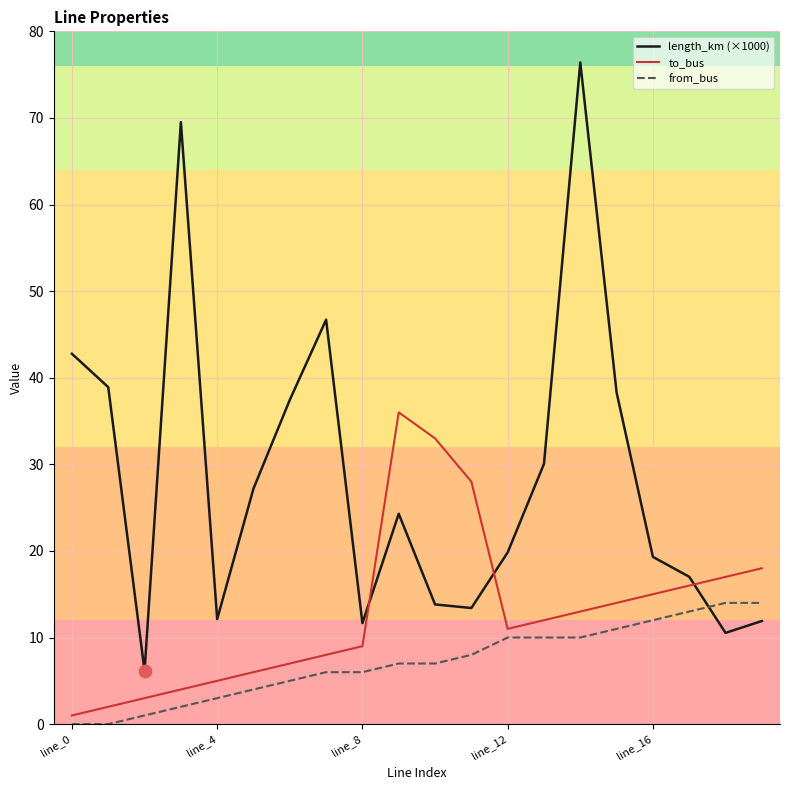

What are all the series names shown in the legend?

length_km (×1000), to_bus, from_bus